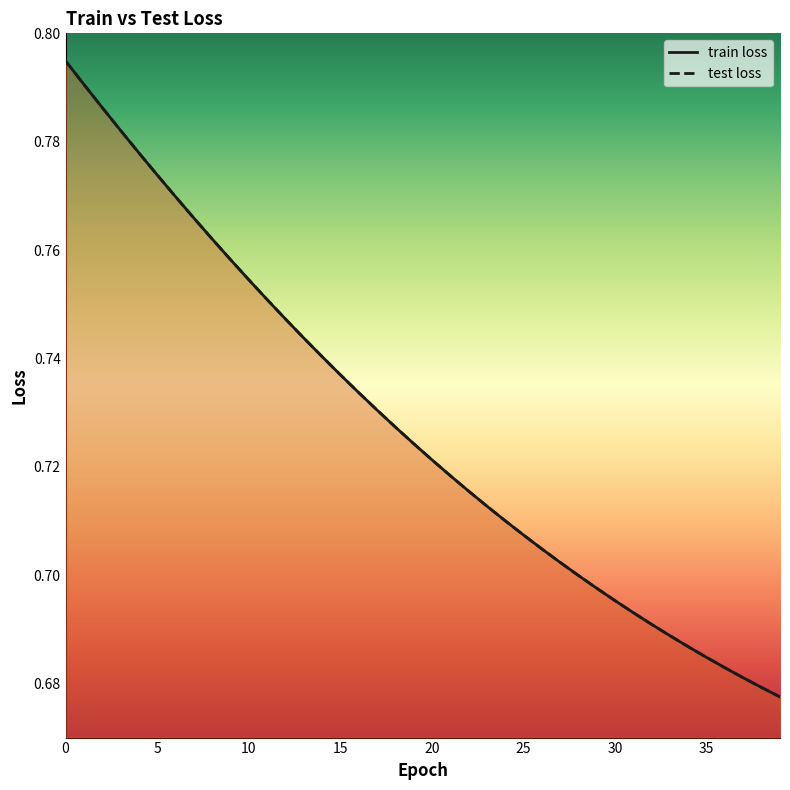

How many lines are shown in the chart?

2